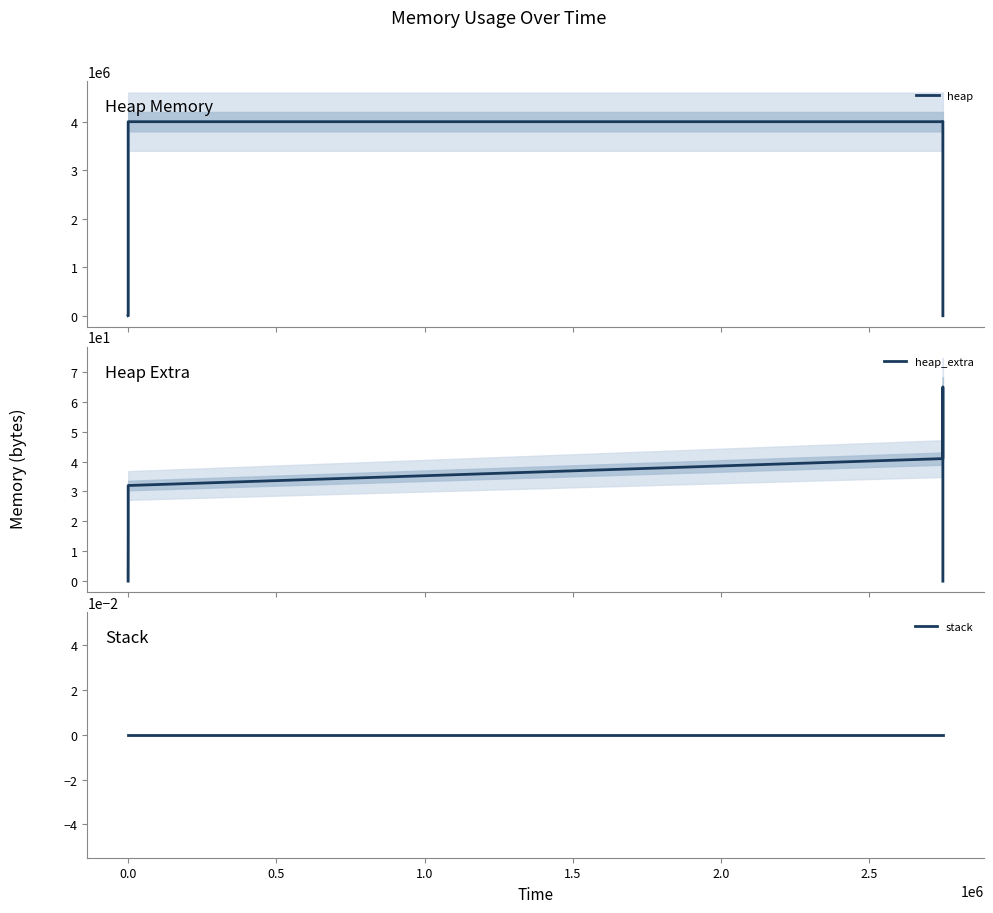

True or false: heap_extra has more than 1 interior local peaks.

False